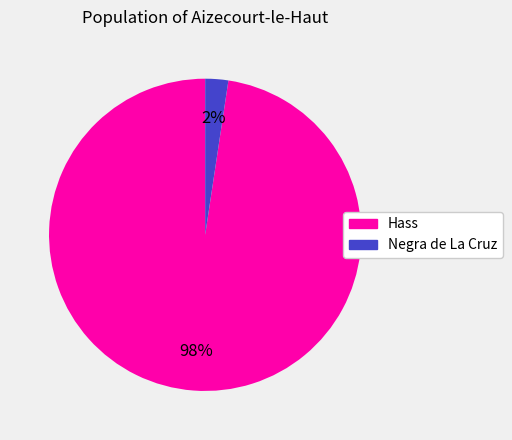

To the nearest percent, what is the average slice percentage?

50%